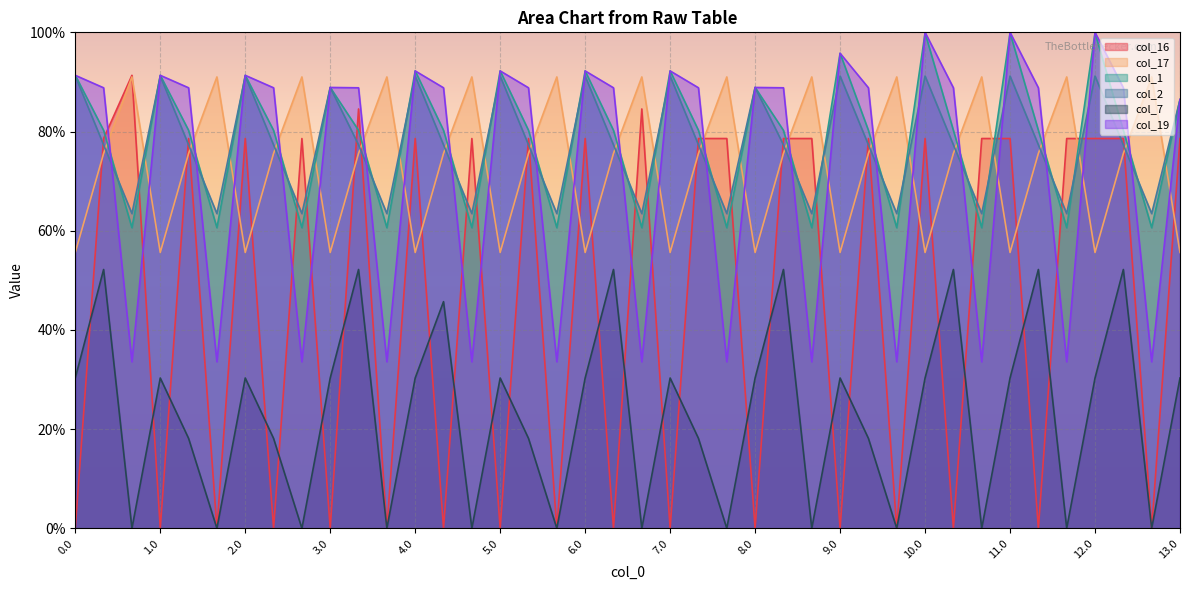

What position from the right is 12.0?

4